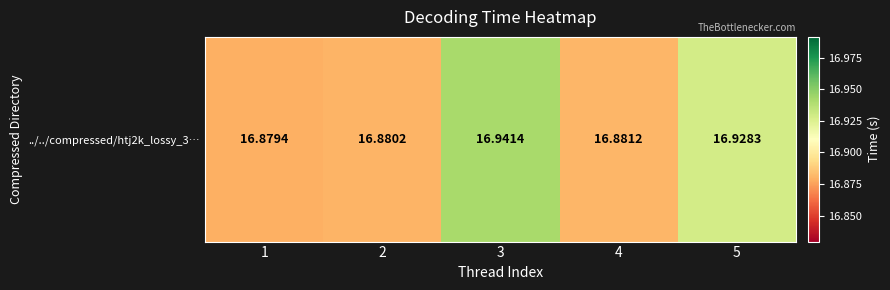

The value at 1 is 7.9. True or false?

False